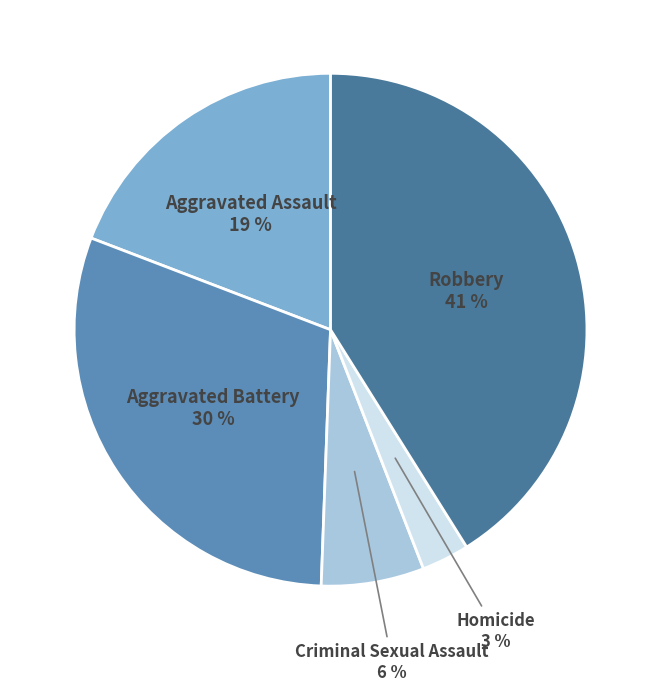

Count the number of slices in the pie.

5